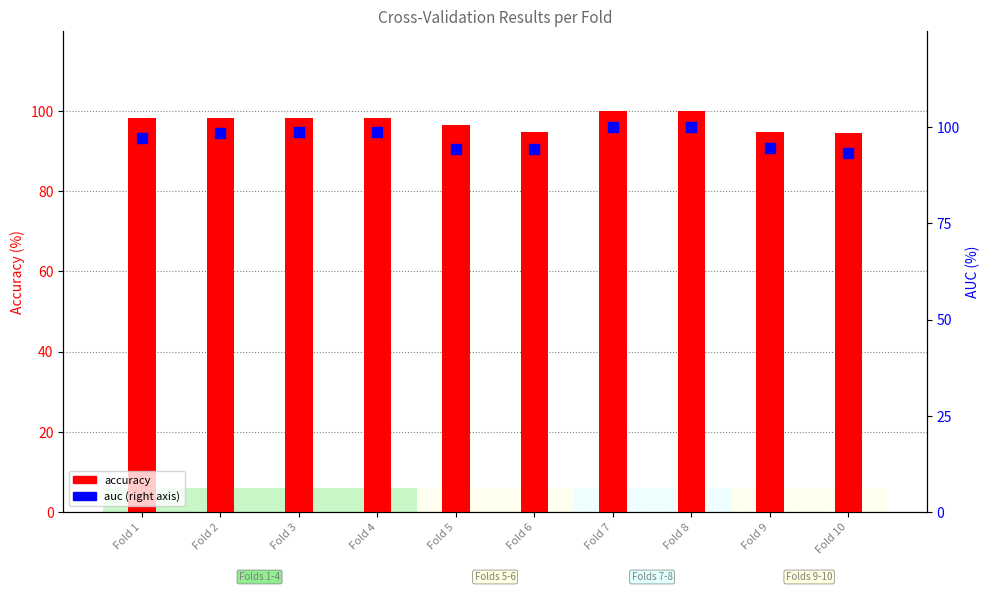

At which category is the sum across all series the highest?

Fold 7